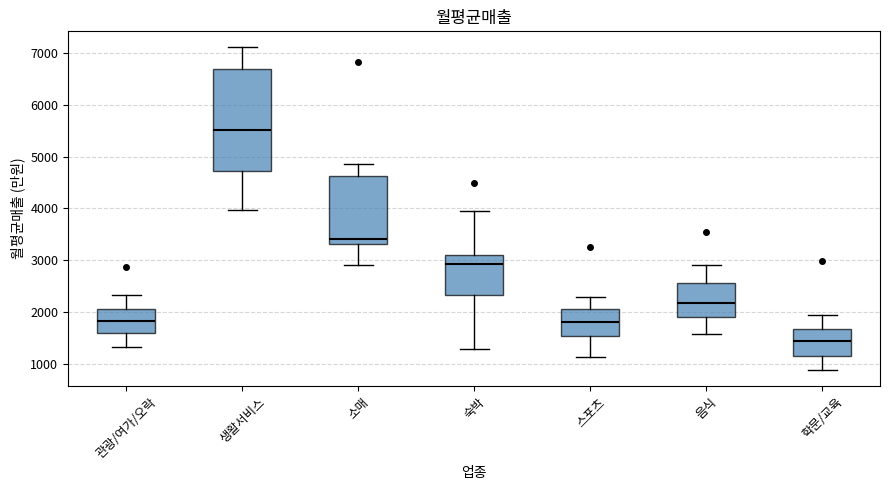

Where is the lower edge of the box for 소매 on the y-axis? The values are not printed on the chart, so give them approximately, as read against the axis.

3300